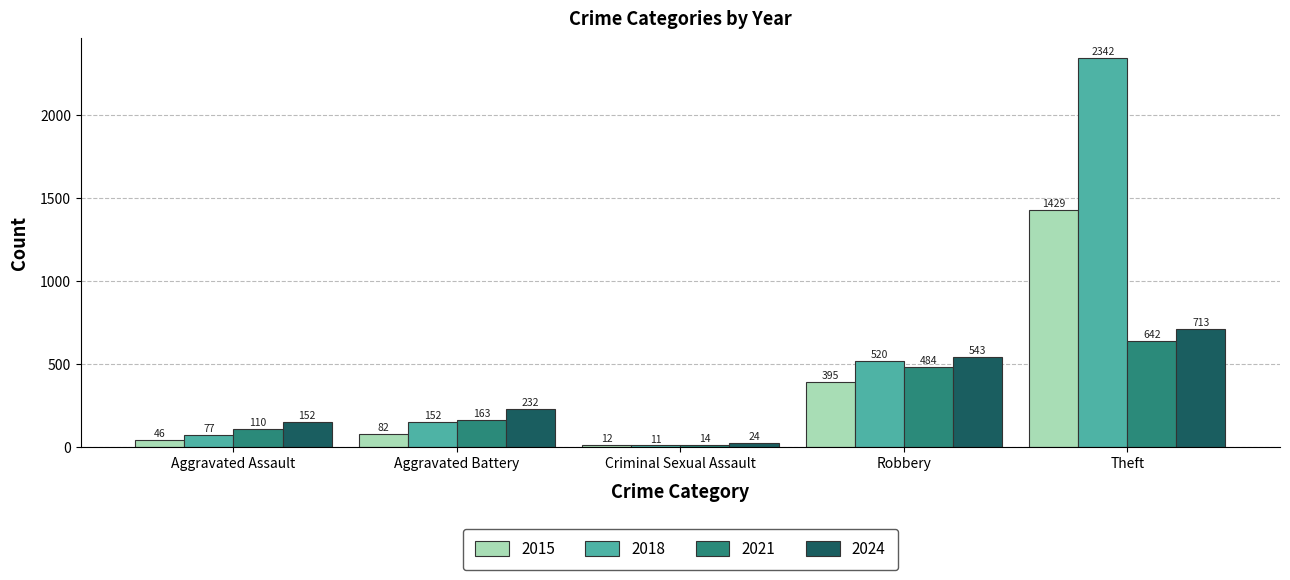

What is the difference between the maximum and minimum values in the 2018 series?

2331